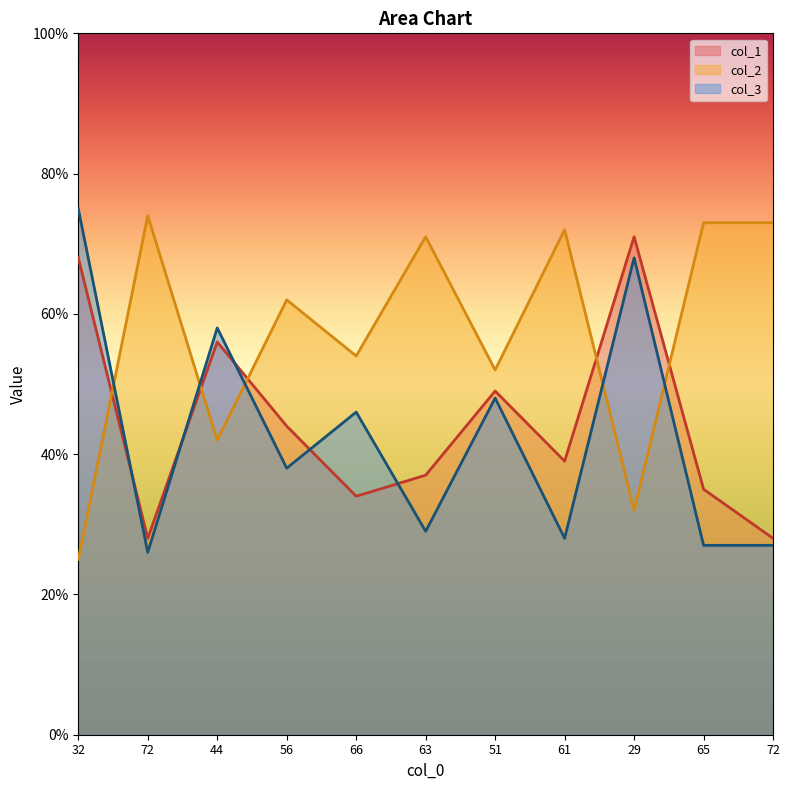

What is the sum of the col_1 values at 72 and 51?

77